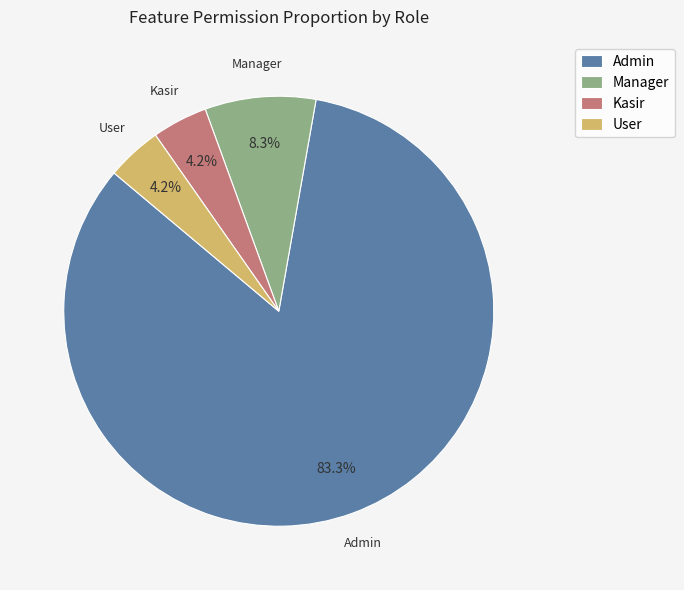

Which slice is the largest?

Admin